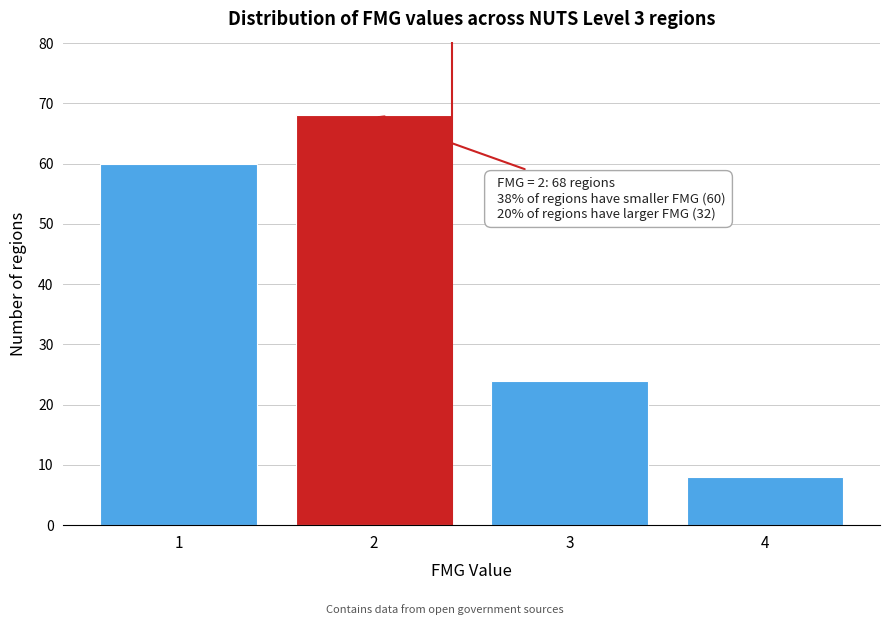

Reading right to left, what are all the values shown in this chart?

8	24	68	60